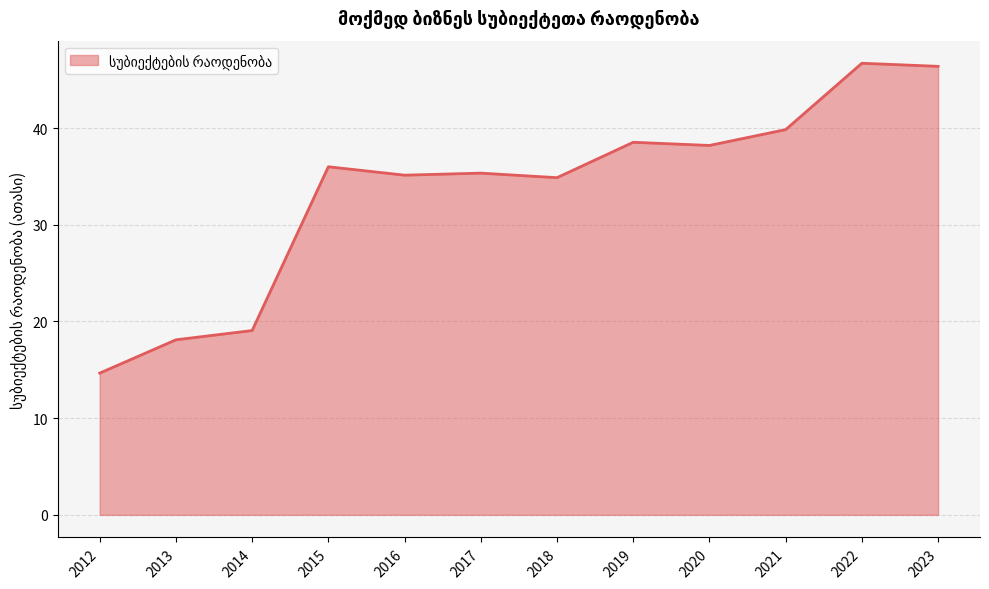

What is the minimum value shown in the chart?

14.7